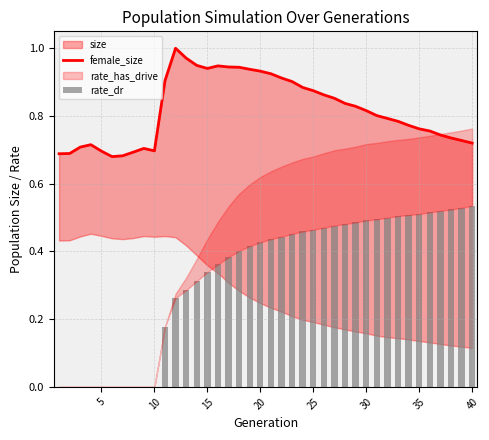

At how many categories does at least one series exceed 0?

40